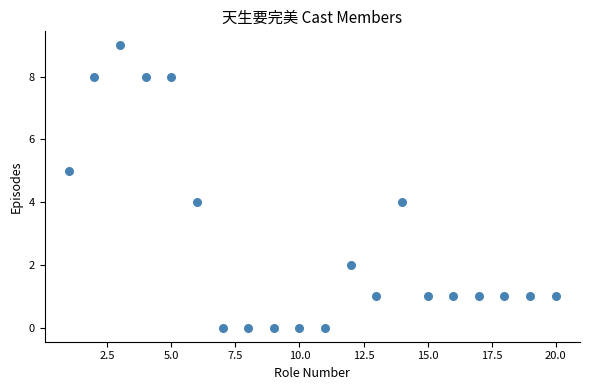

What is the range of X values (max minus min)?

19